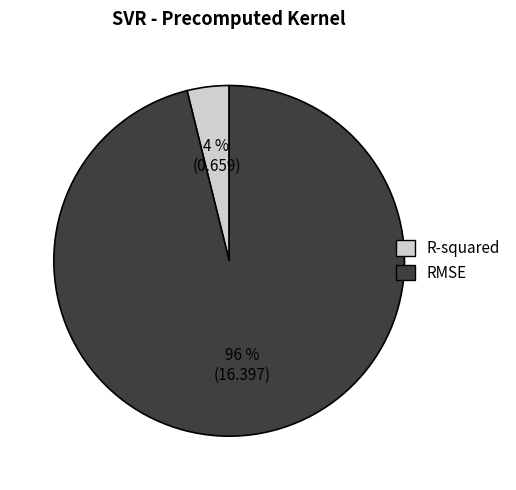

To the nearest percent, what percentage of the pie is RMSE?

96%